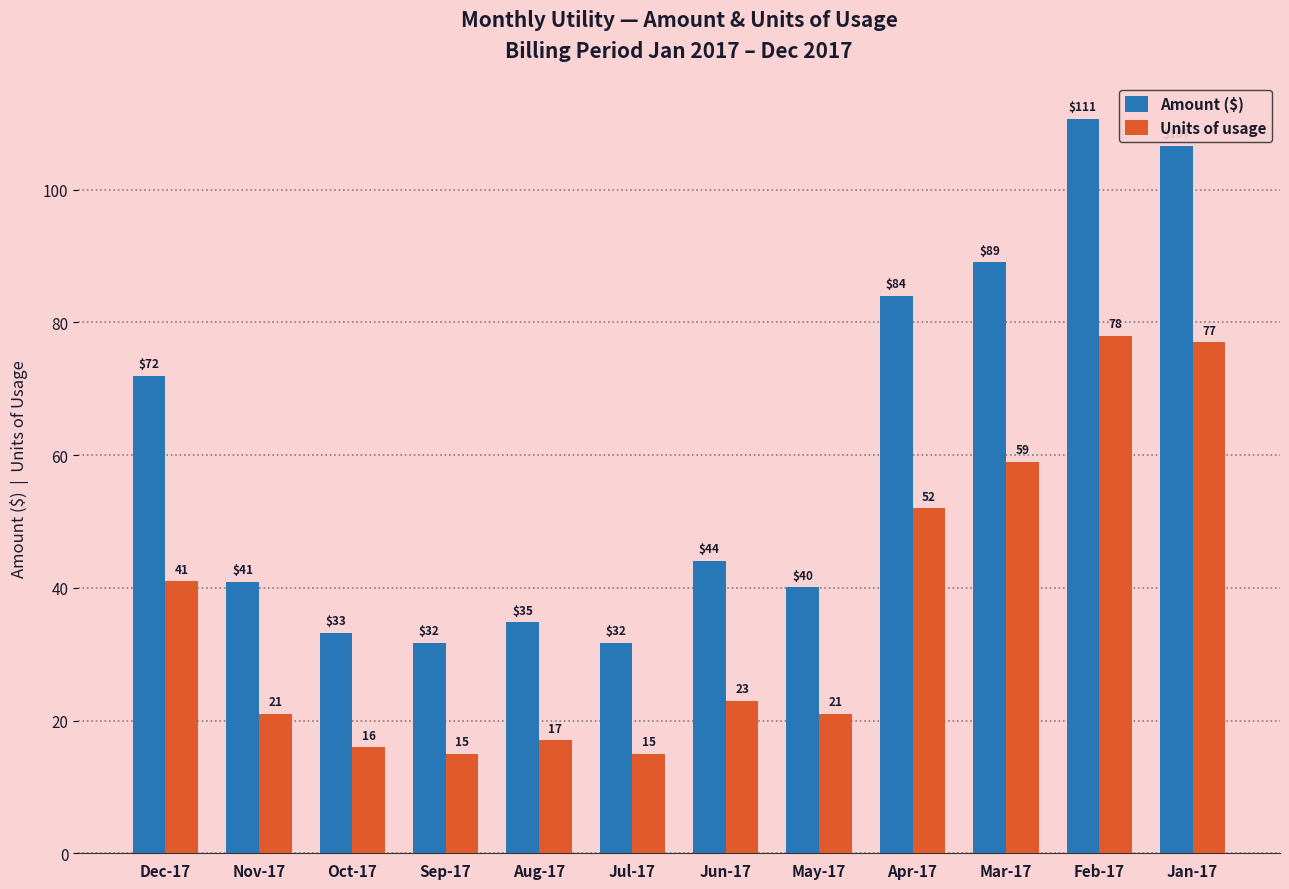

Does the chart contain any negative values?

No